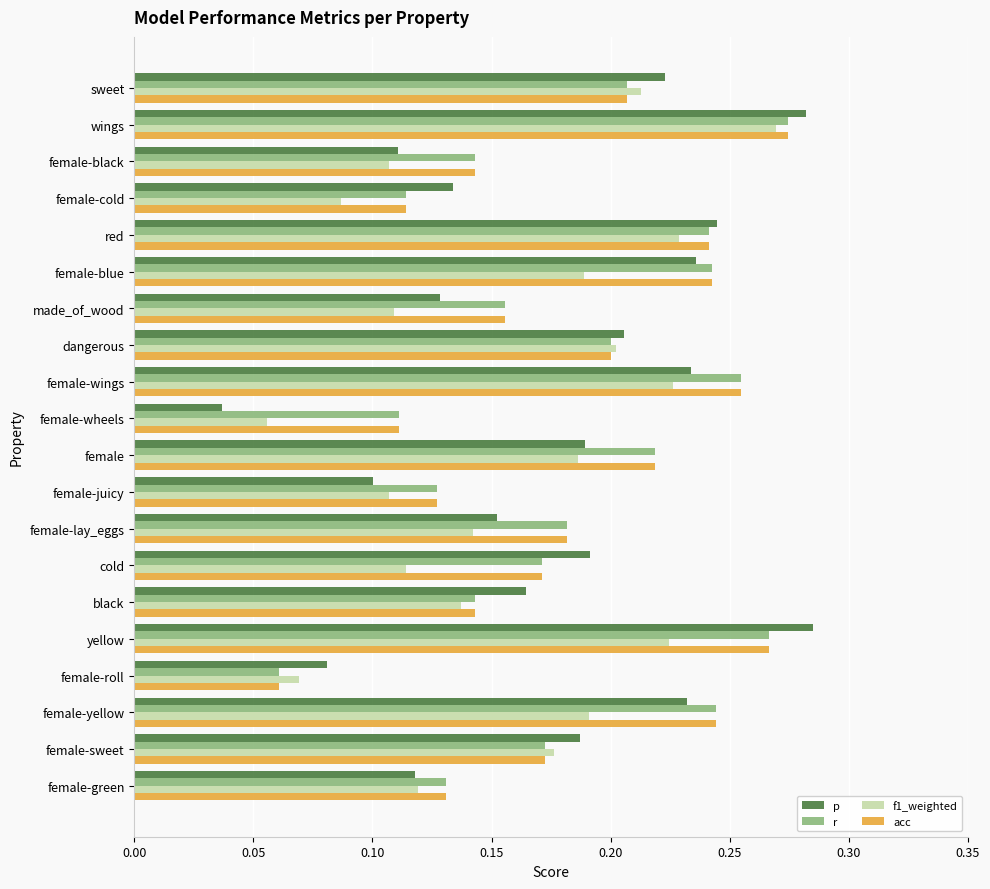

At which category is the sum across all series the highest?

wings